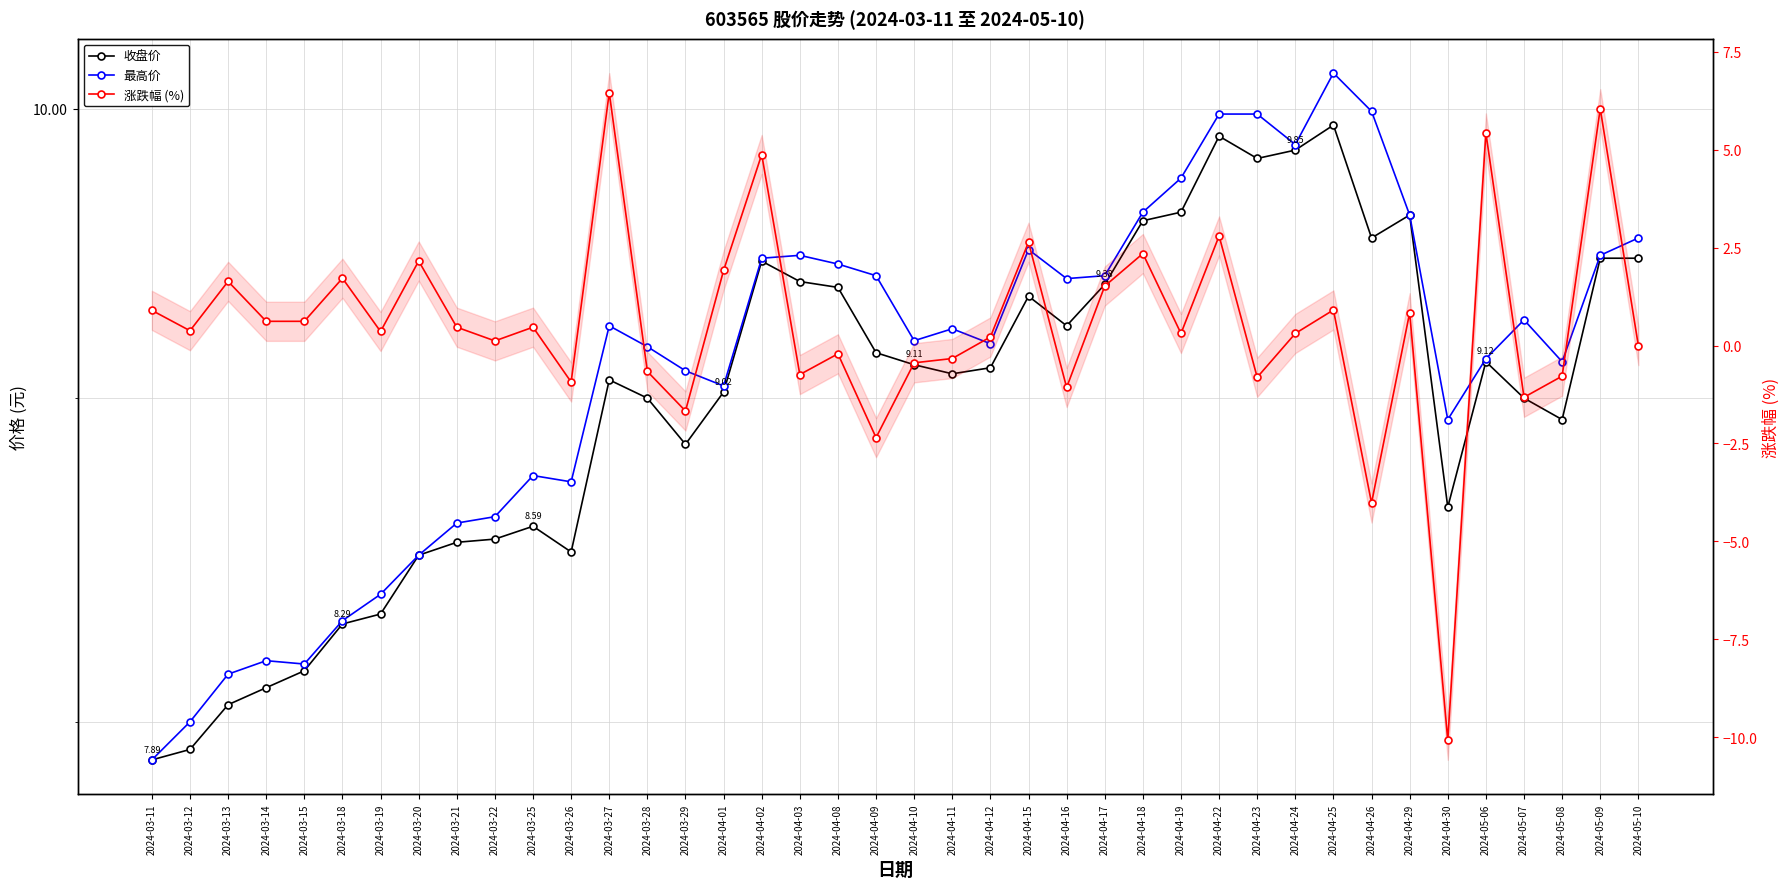

Does the chart have visible grid lines?

Yes